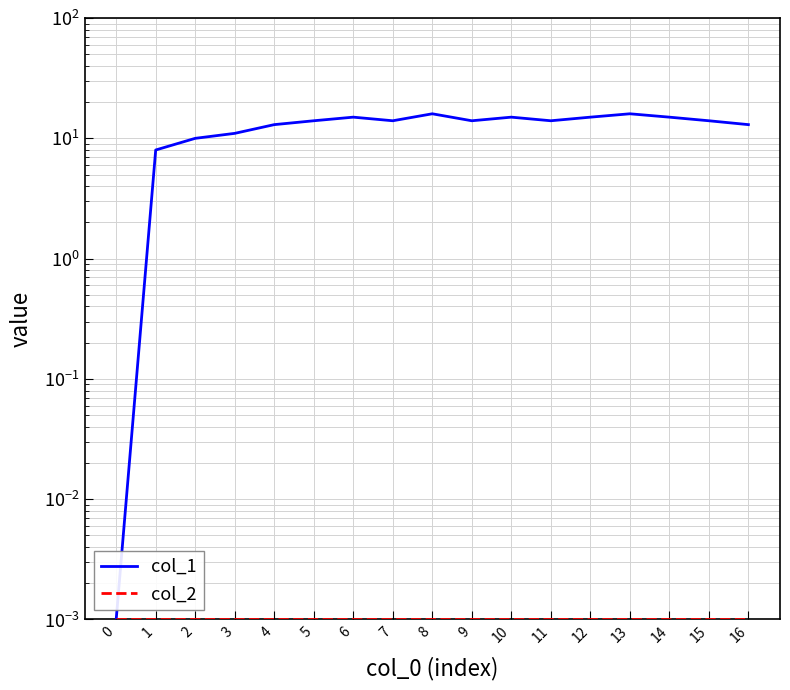

True or false: col_2 has a value of 0.0 at 3.

False